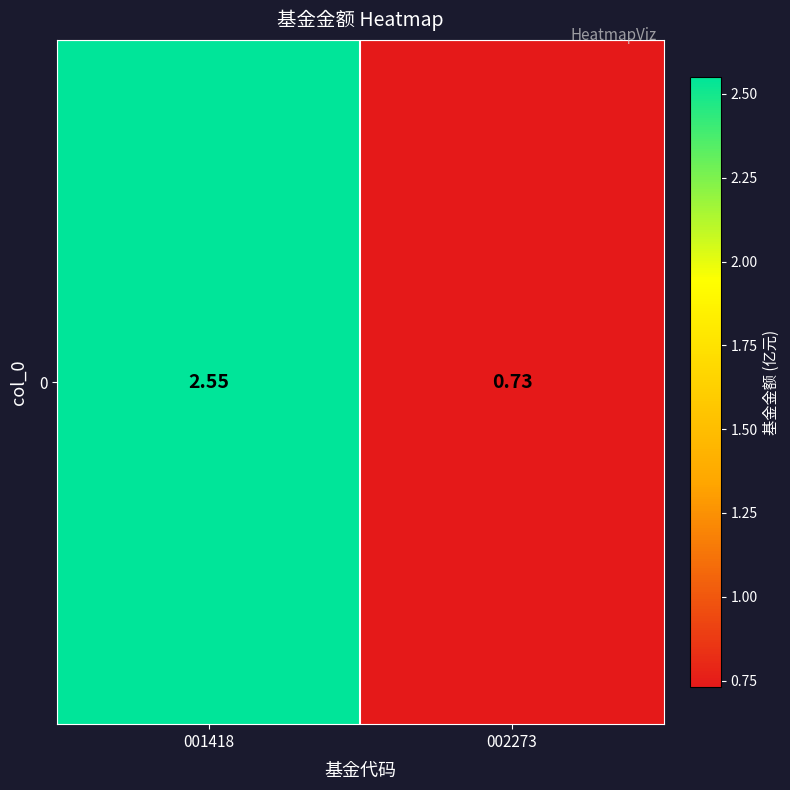

How many data points are above 2?

1